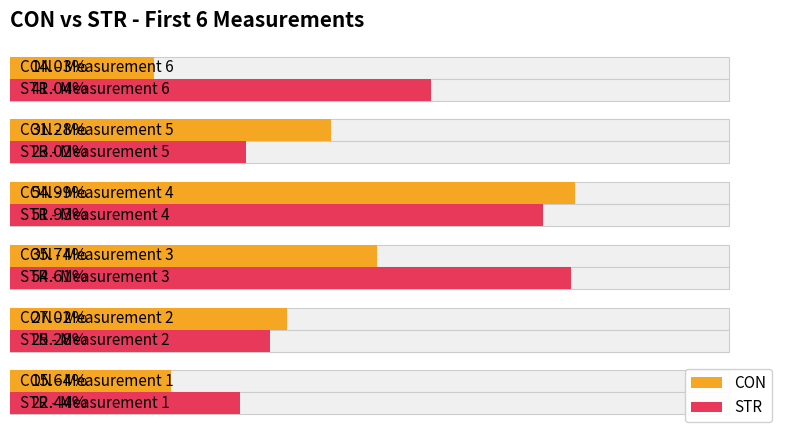

What is the average value of the STR series?

36.4